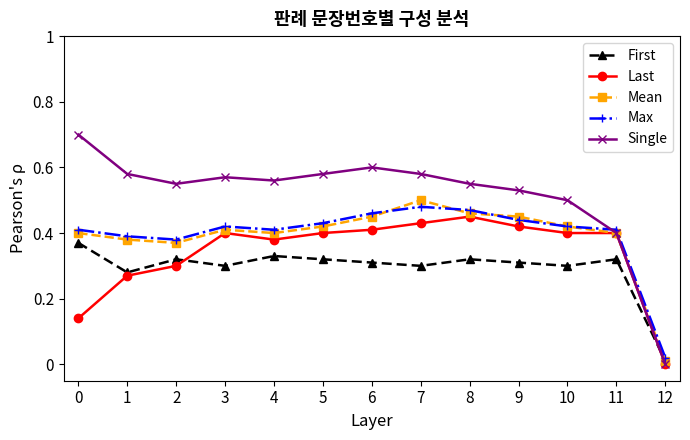

True or false: Max and Last intersect in this chart.

False